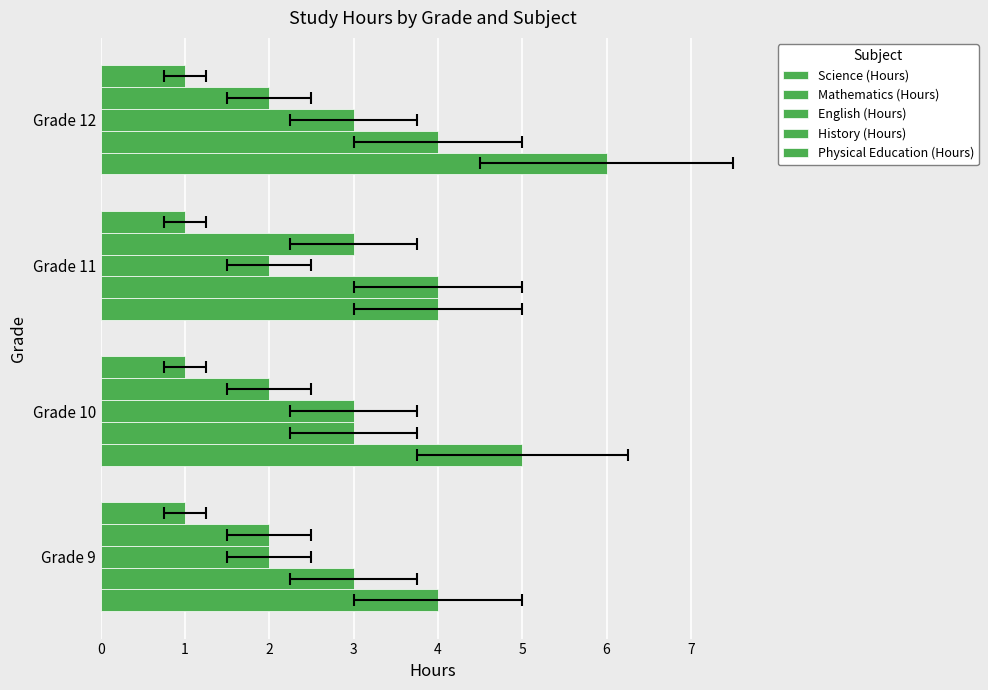

The value of History (Hours) at 2 is 4.3. True or false?

False